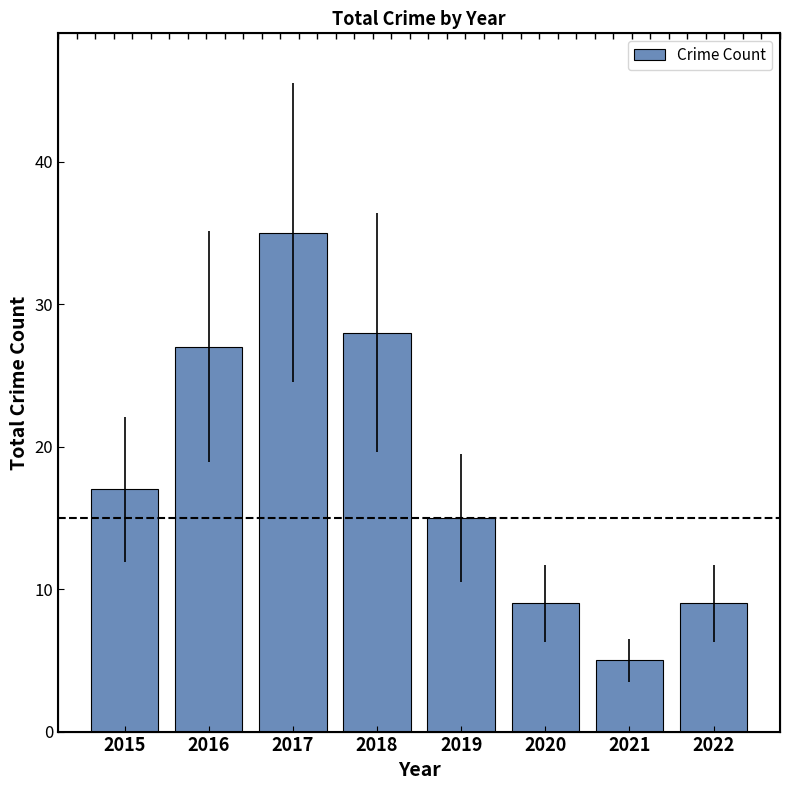

List the labels in order of value, smallest first.

2021, 2020, 2022, 2019, 2015, 2016, 2018, 2017